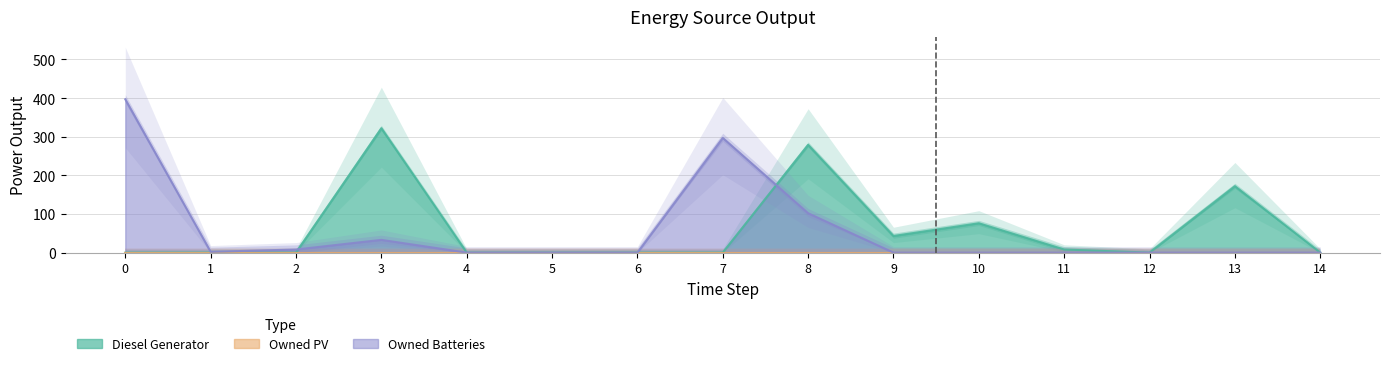

In Diesel Generator, how many points are higher than both neighbors (excluding endpoints)?

4